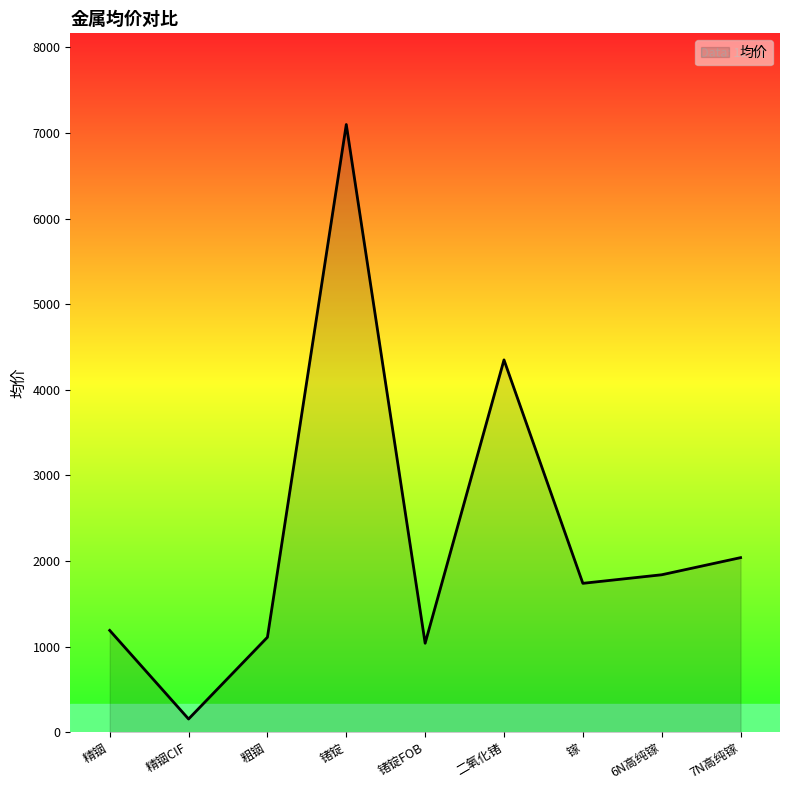

What is the change in value from 粗铟 to 二氧化锗?

+3240